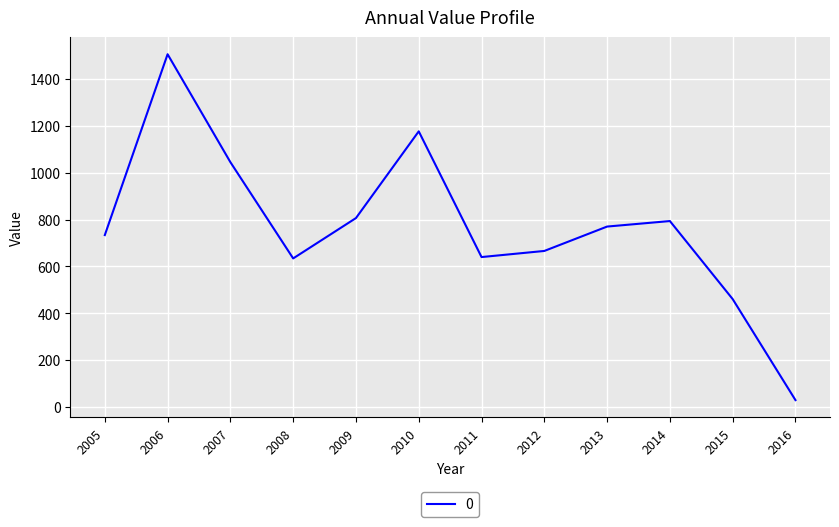

What is the difference between the maximum and second lowest values?

1045.5